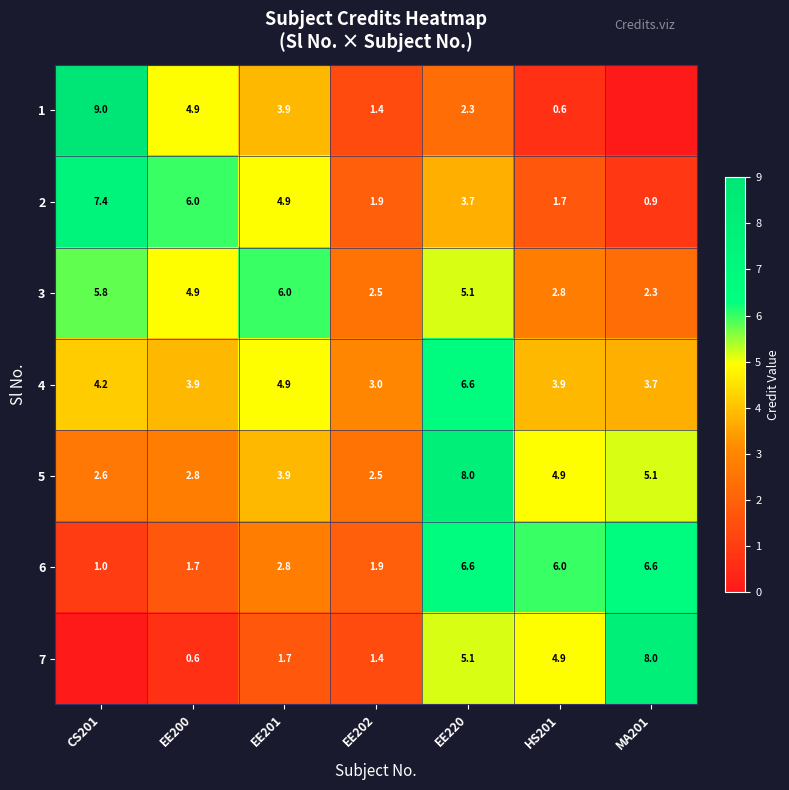

What is the spread (max minus min) of values at EE200?

5.4